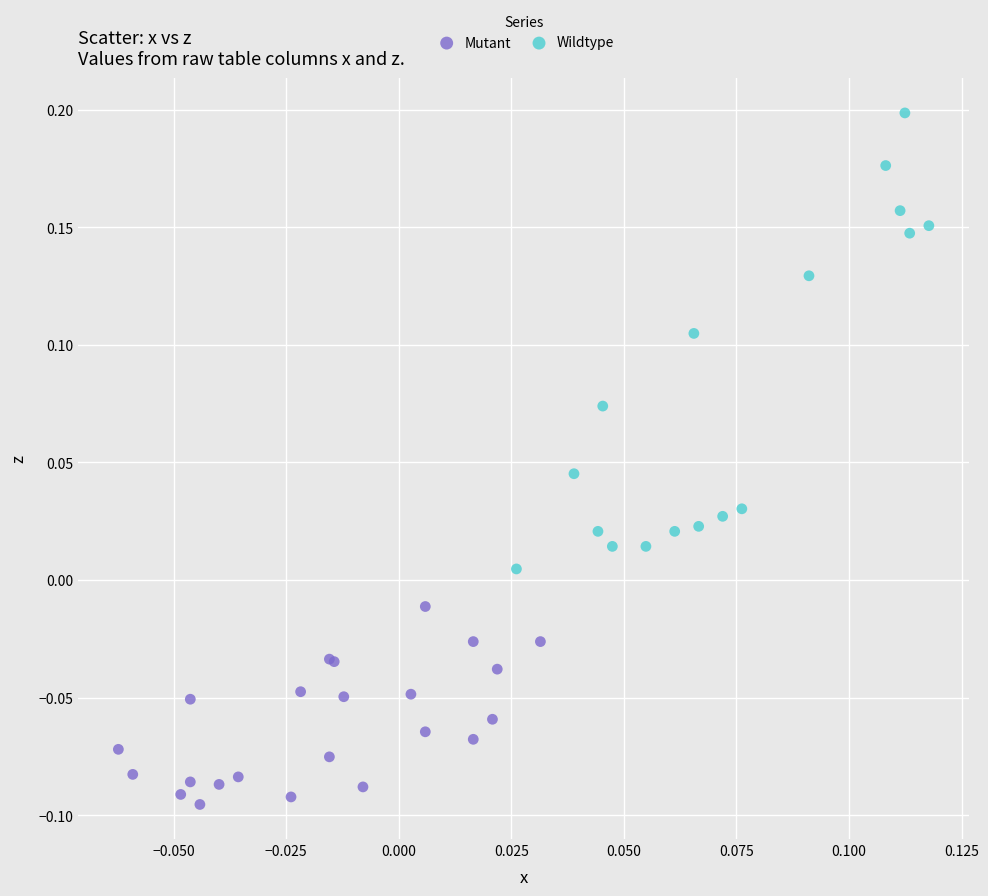

Which series has the largest Y range (max minus min)?

Wildtype